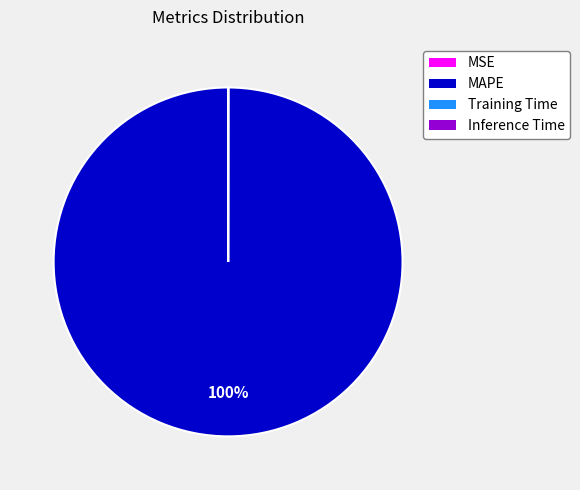

Is there any slice that represents more than half of the pie?

Yes